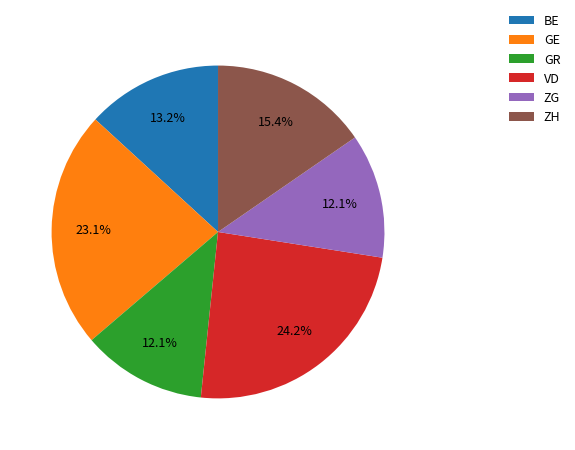

Does GE account for over 50% of the chart?

No